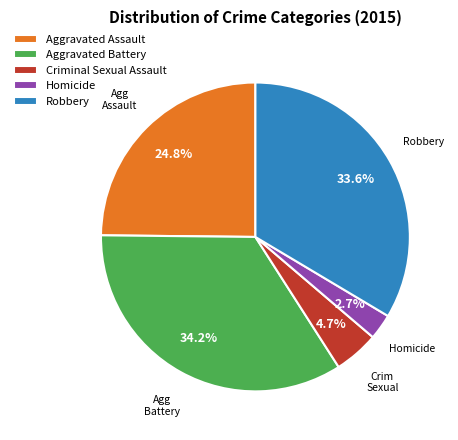

To the nearest percent, what percentage of the pie is Robbery?

34%